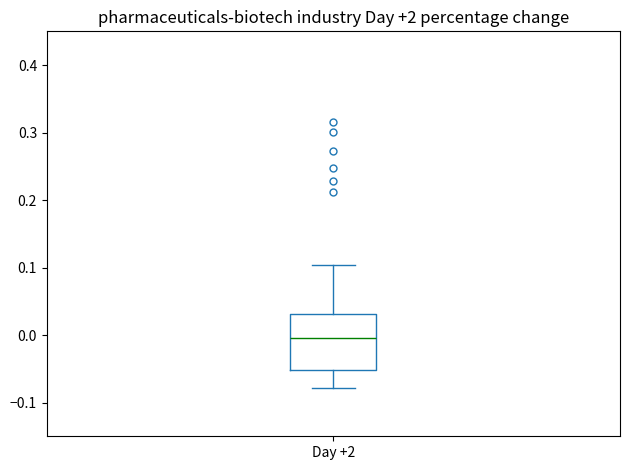

Read this box plot against the y-axis: the position of the median line, the range covered by the box, and the ends of both whiskers. The values are not printed on the chart, so give them approximately, as read against the axis.

median 0.00, box -0.05 to 0.03, whiskers -0.08 to 0.10